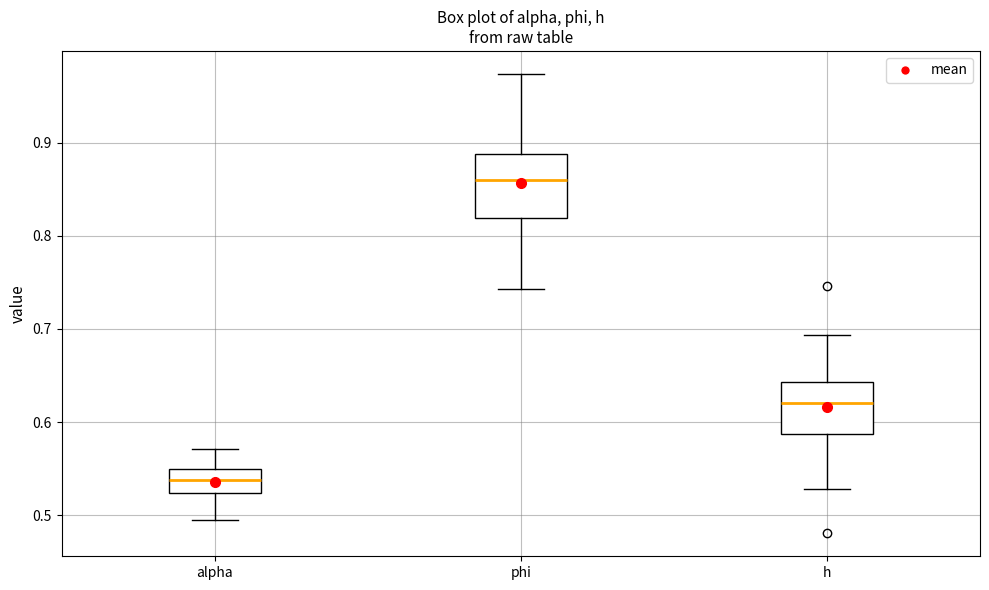

Comparing the boxes themselves (not the whiskers), which one is the tallest?

phi